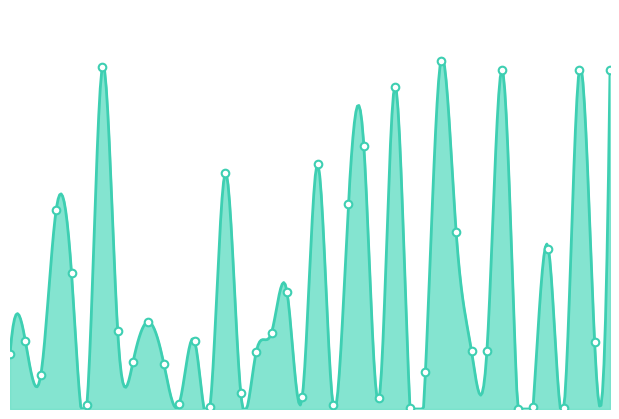

Approximately how many times larger is the value at 29 compared to 7?

2.3